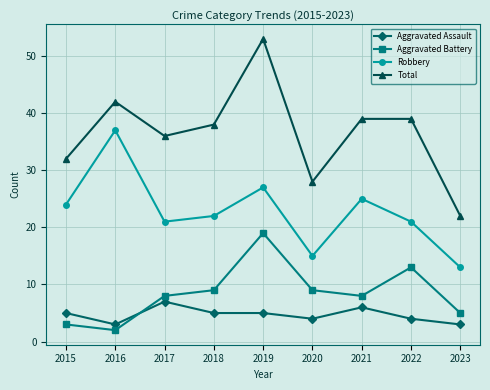

At which category does Robbery reach its first local valley?

2017